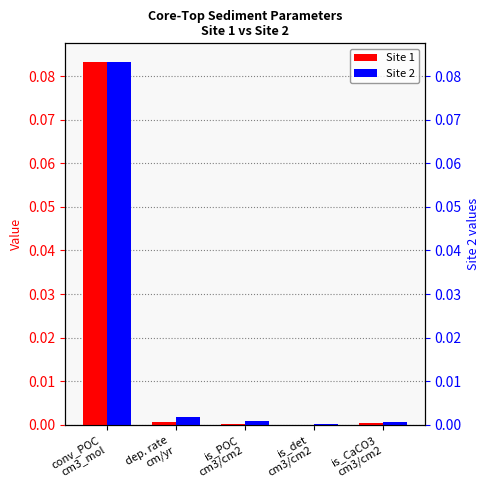

At which category does the chart reach its peak across all series?

conv_POC
cm3_mol